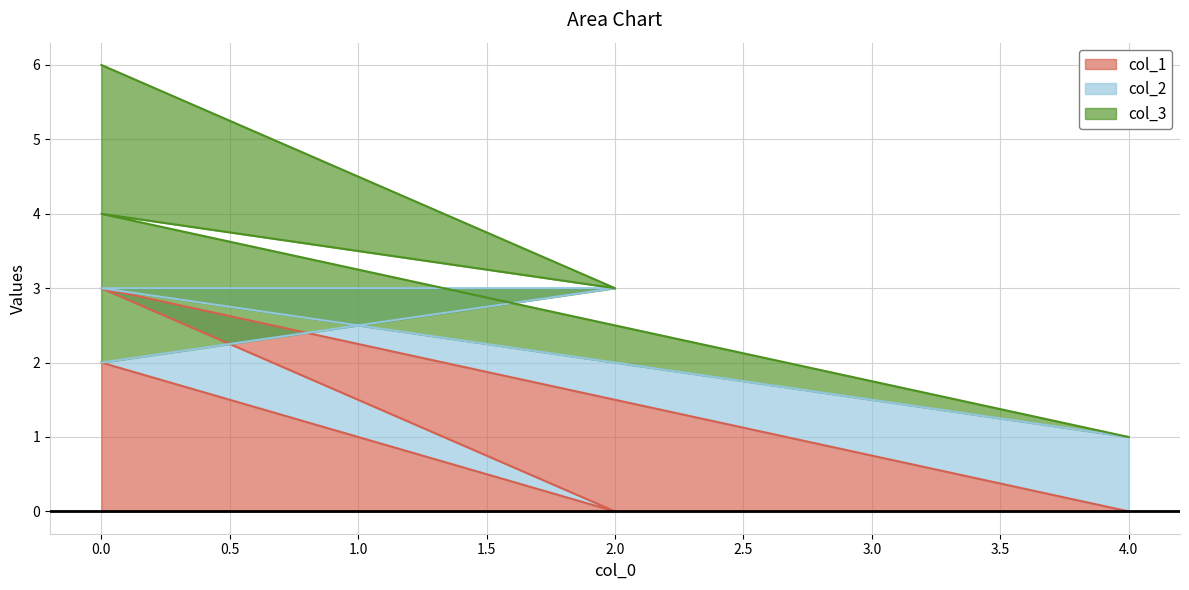

Reading left to right, list all the values displayed in this chart.

col_1: 0=2	2=0	0=3	4=0
col_2: 0=0	2=3	0=0	4=1
col_3: 0=4	2=0	0=1	4=0